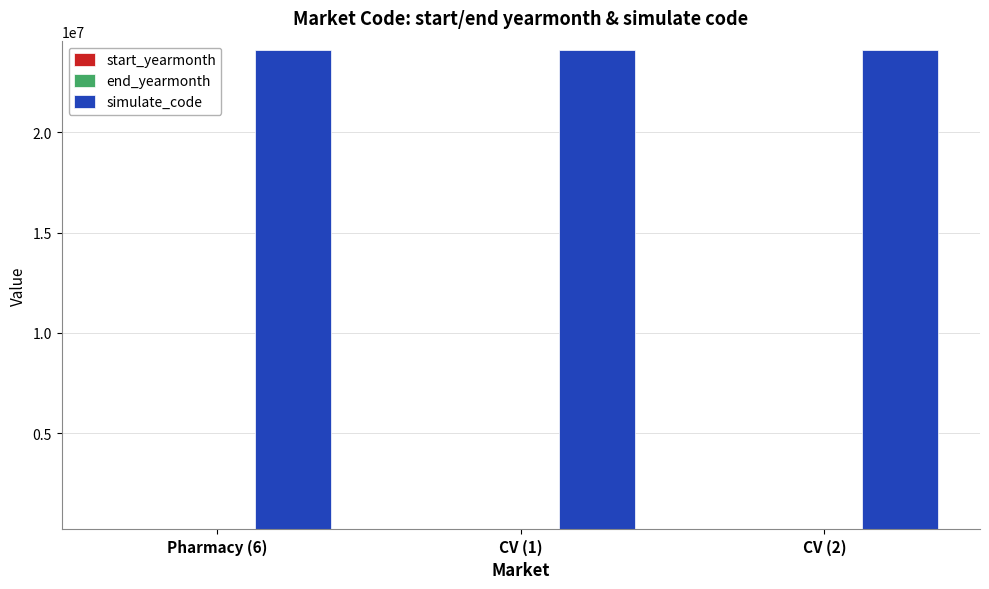

The value of simulate_code at Pharmacy (6) is 32981827. True or false?

False